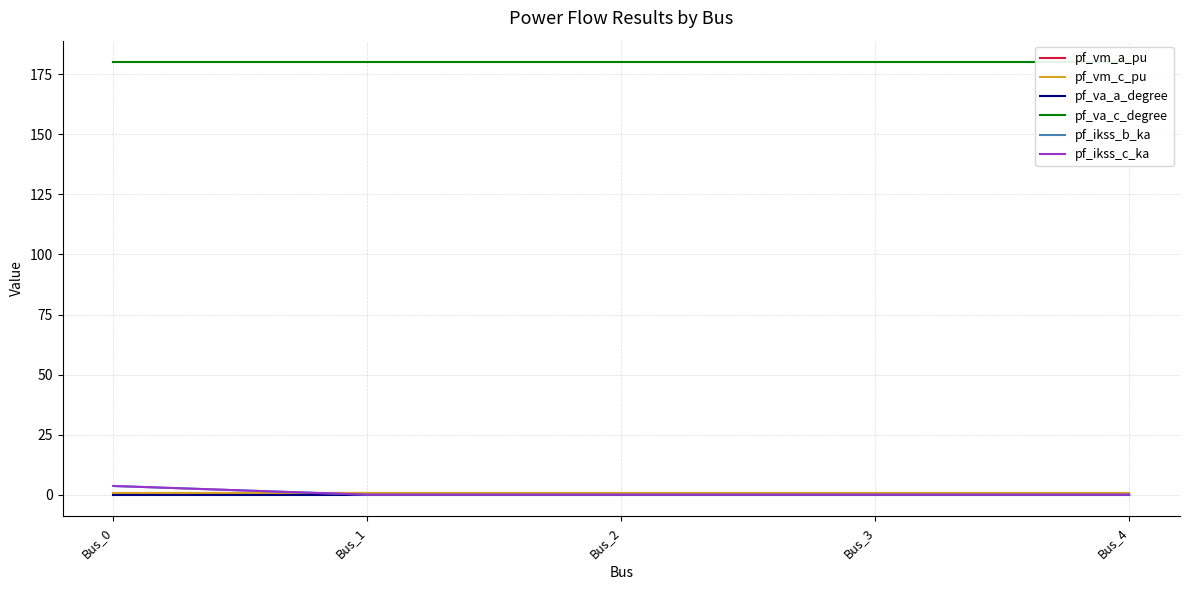

What is the average value of the pf_ikss_b_ka series?

0.7